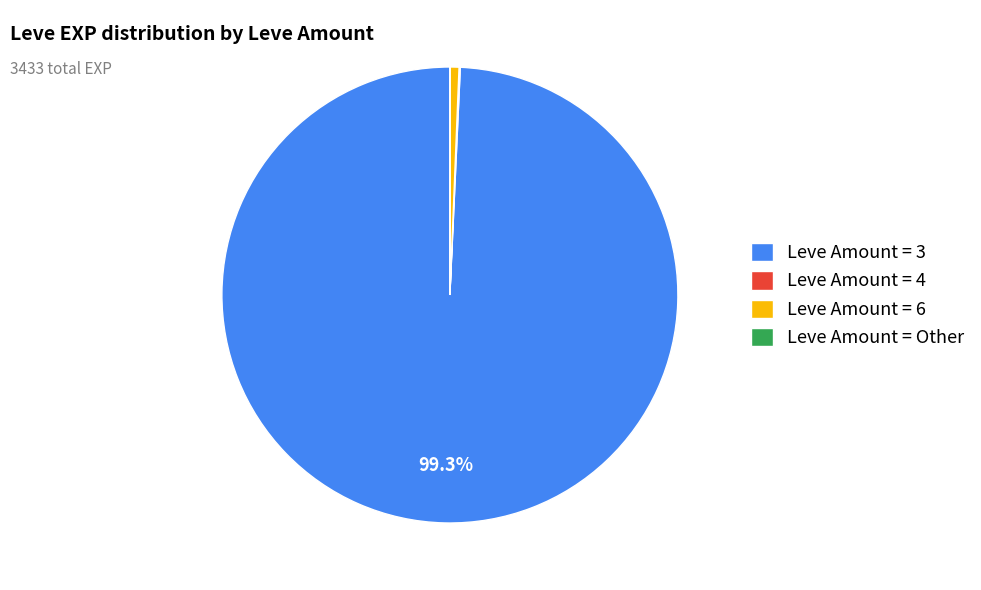

Does any single category account for the majority?

Yes